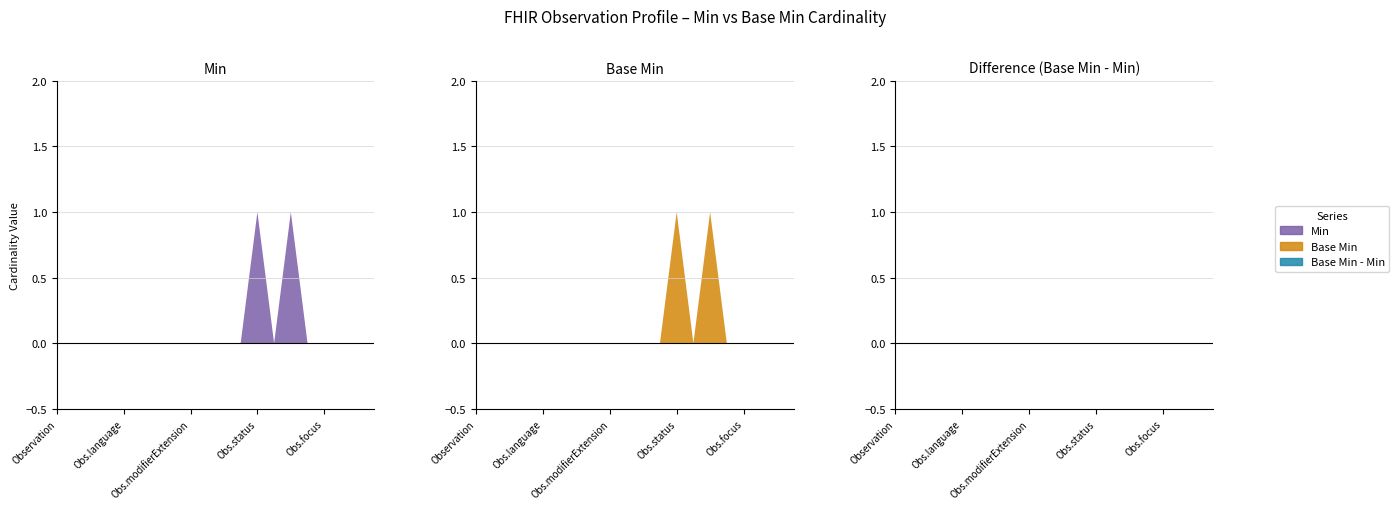

Reading left to right, list all the values displayed in this chart.

Min: 0	0	0	0	0	0	0	0	0	0	0	0	1	0	1	0	0	0	0	0
Base Min: 0	0	0	0	0	0	0	0	0	0	0	0	1	0	1	0	0	0	0	0